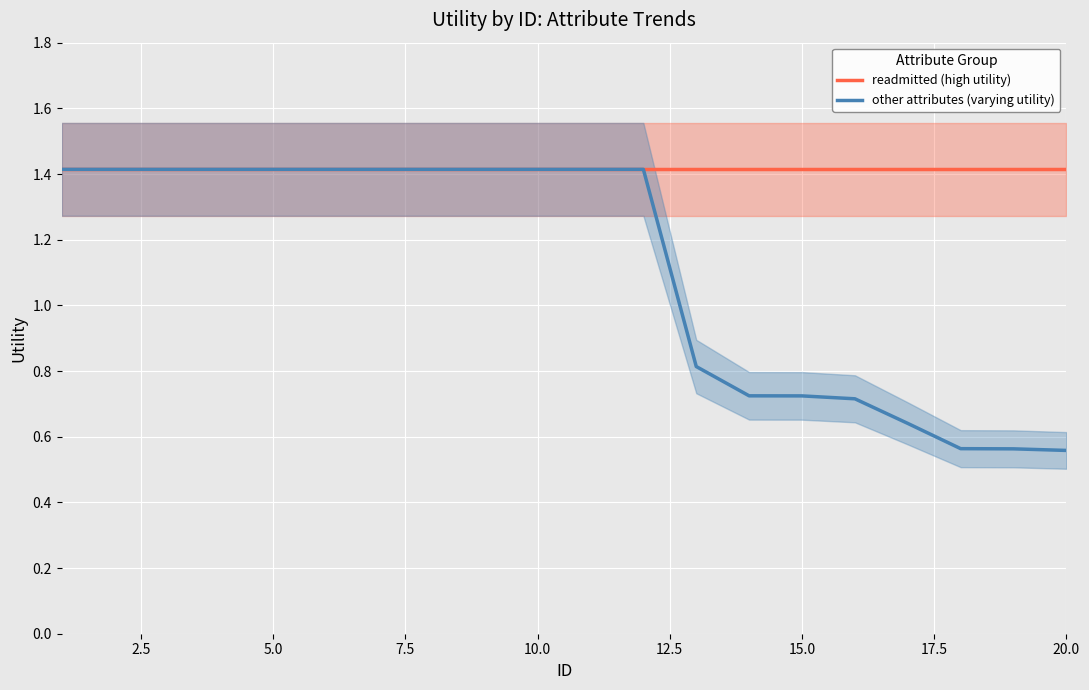

Reading left to right, transcribe all the data shown in this chart.

readmitted (high utility): 1.4	1.4	1.4	1.4	1.4	1.4	1.4	1.4	1.4	1.4	1.4	1.4	1.4	1.4	1.4	1.4	1.4	1.4	1.4	1.4
other attributes (varying utility): 1.4	1.4	1.4	1.4	1.4	1.4	1.4	1.4	1.4	1.4	1.4	1.4	0.8	0.7	0.7	0.7	0.6	0.6	0.6	0.6